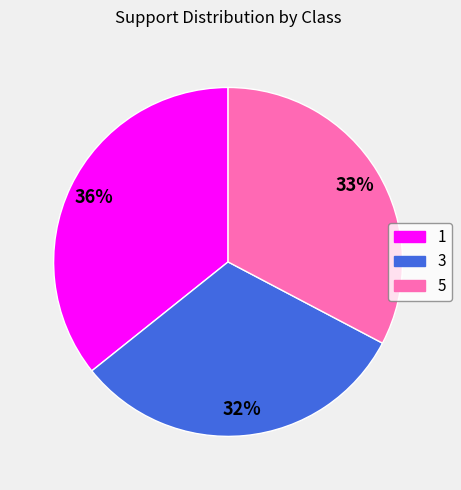

What is the smallest slice in the pie chart?

3